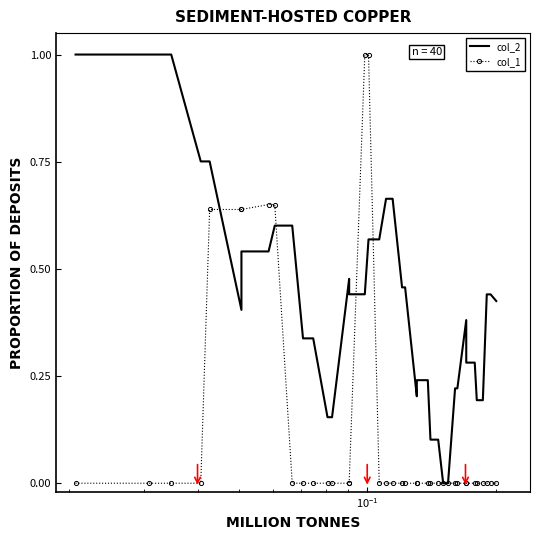

What is the maximum value shown in the chart?

1.0